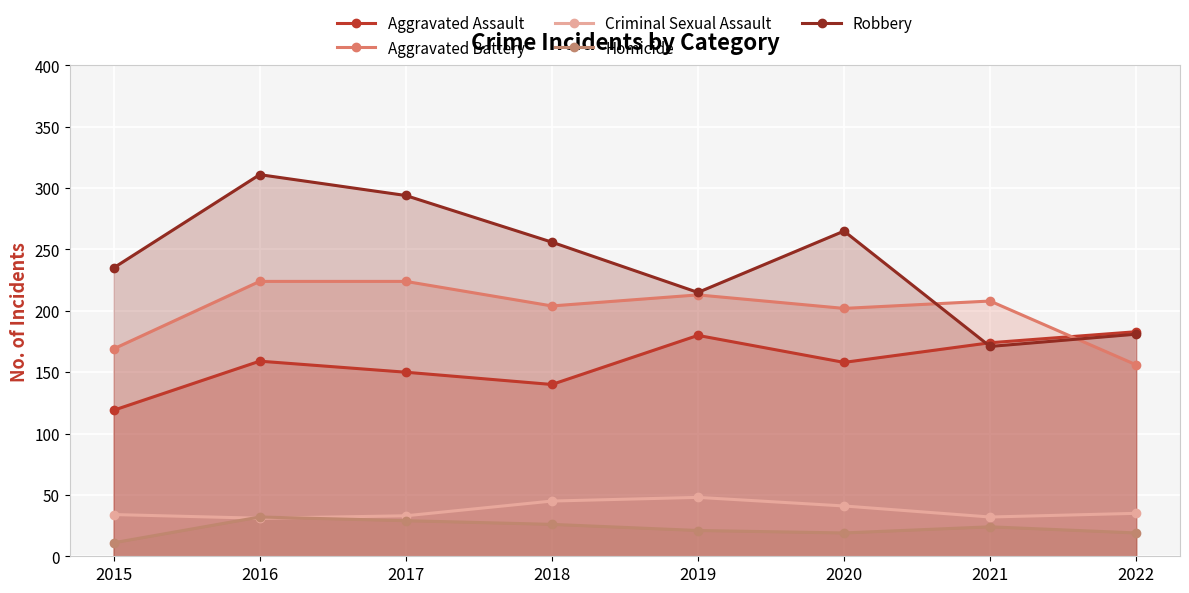

True or false: Robbery has more than 2 points higher than both neighbors.

False